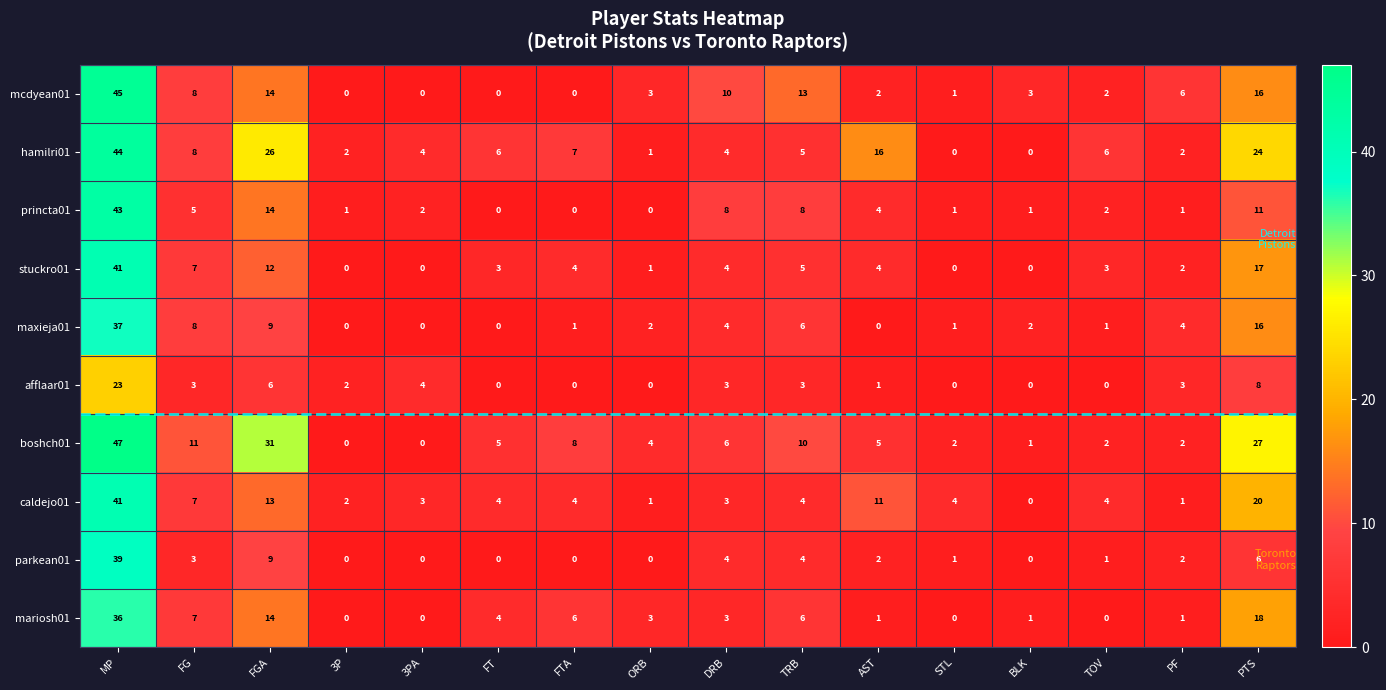

What is the difference between the highest and lowest values at 3P?

2